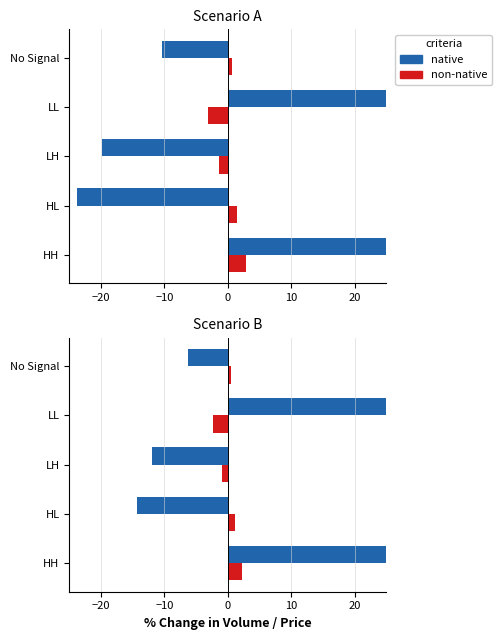

Which series has the largest total across all categories?

native